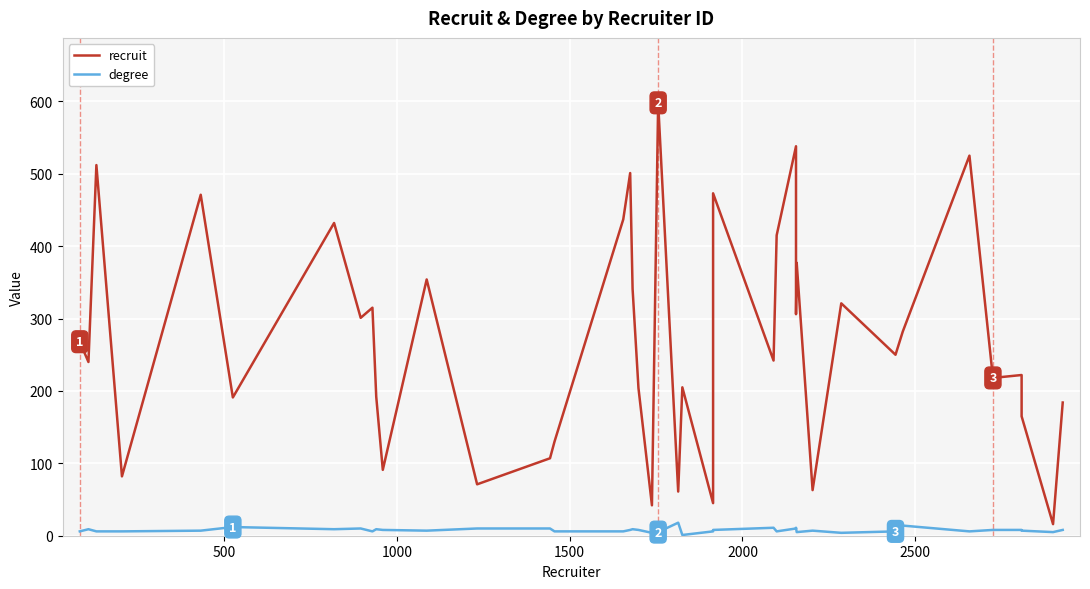

What position from the right is 26?

14